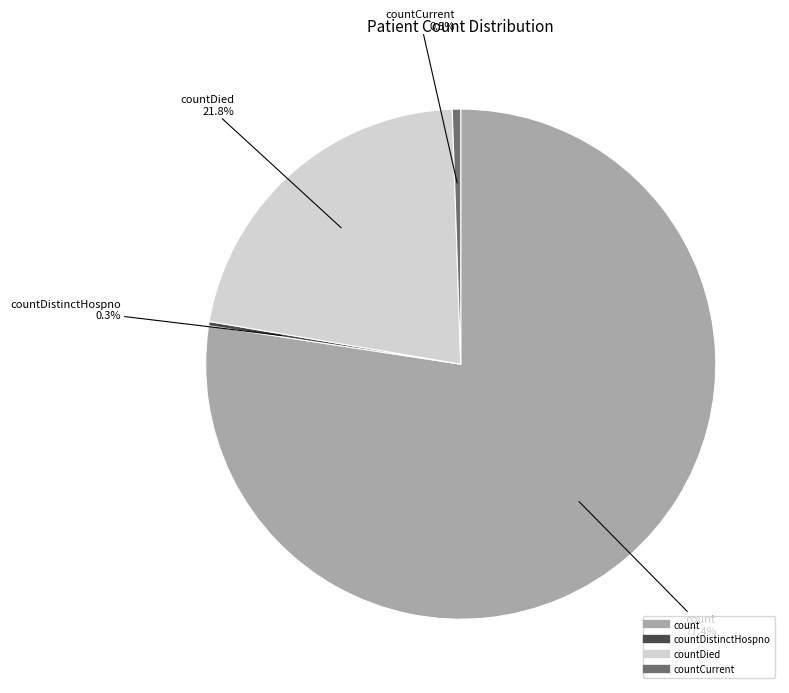

Does any single category account for the majority?

Yes